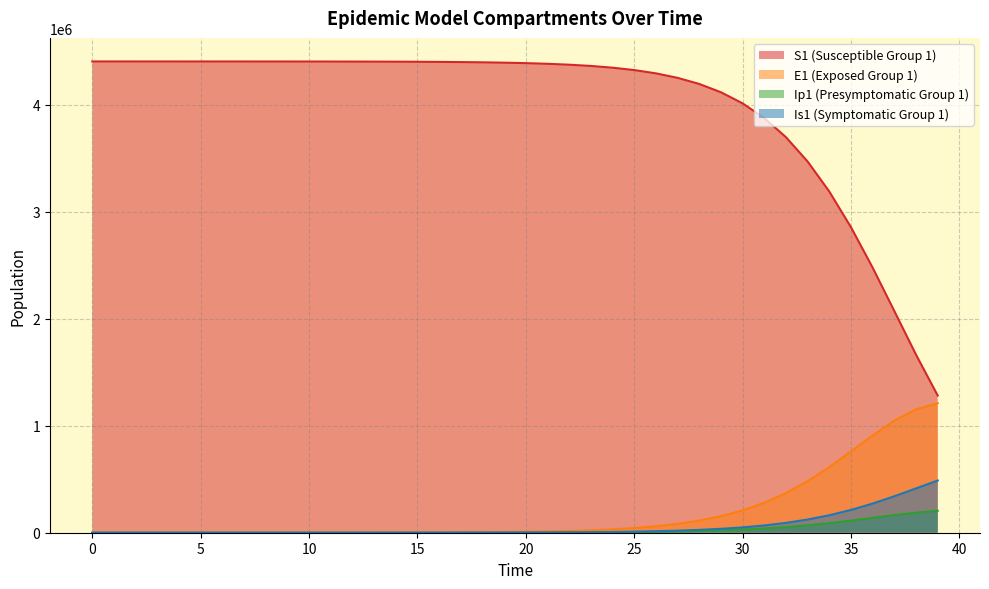

What is the difference between the S1 values at 9 and 4?

359.7